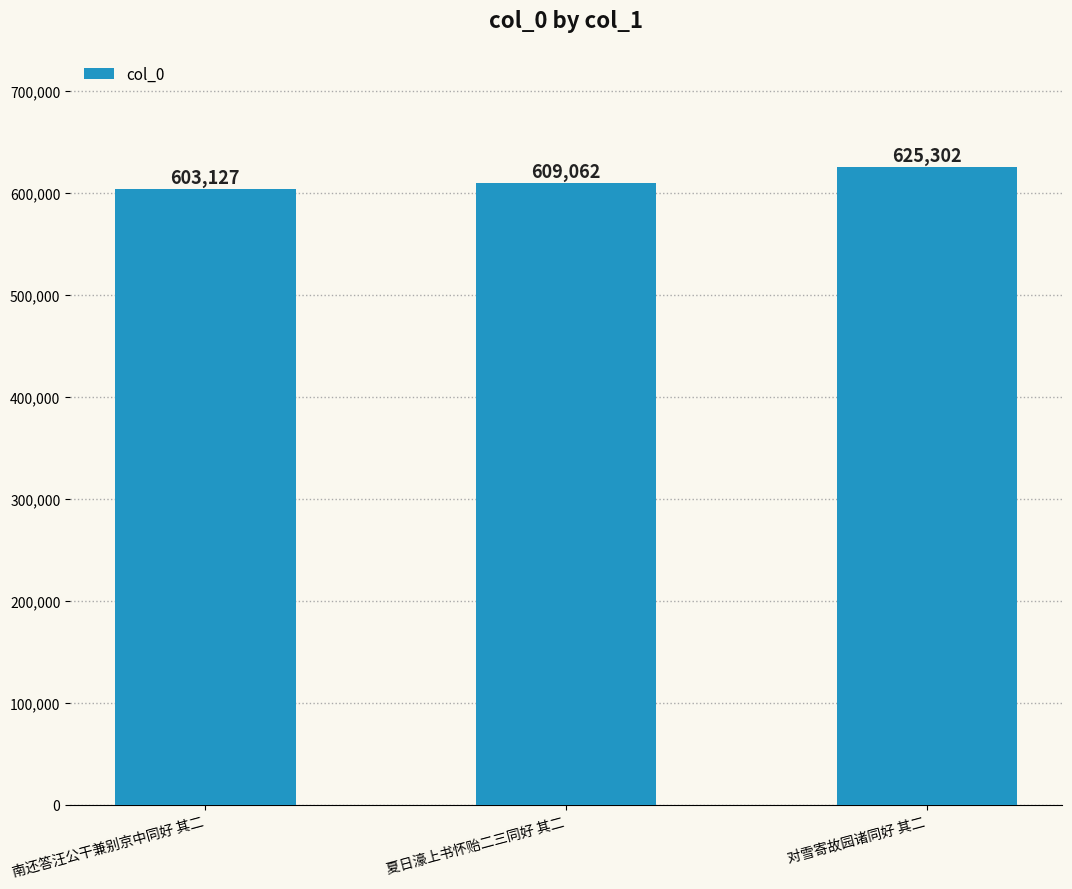

What is the difference between the values at 夏日濠上书怀贻二三同好 其二 and 对雪寄故园诸同好 其二?

16240